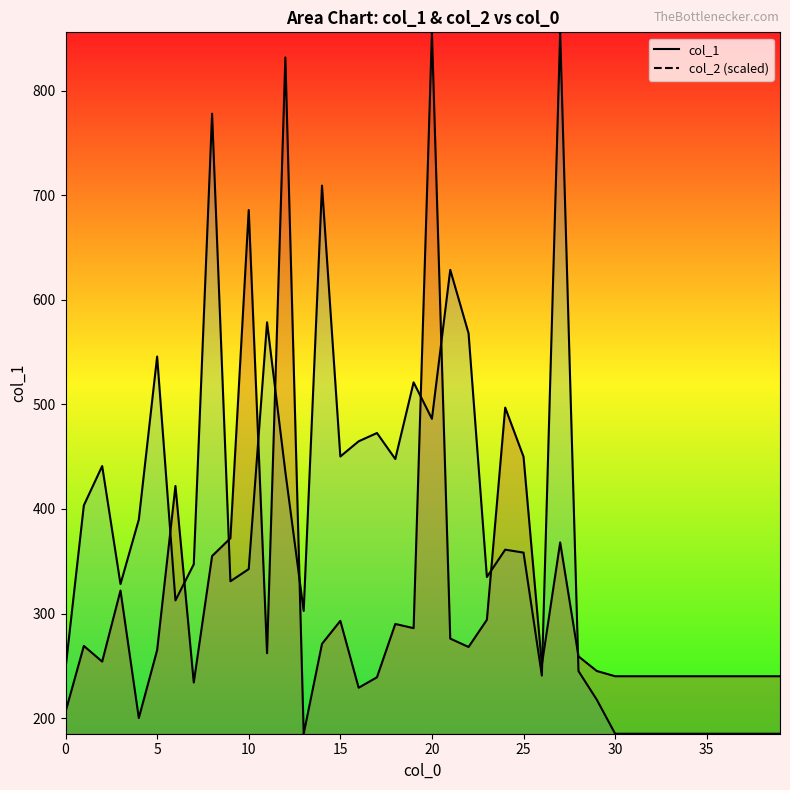

Which has a higher value, 15 or 34?

15